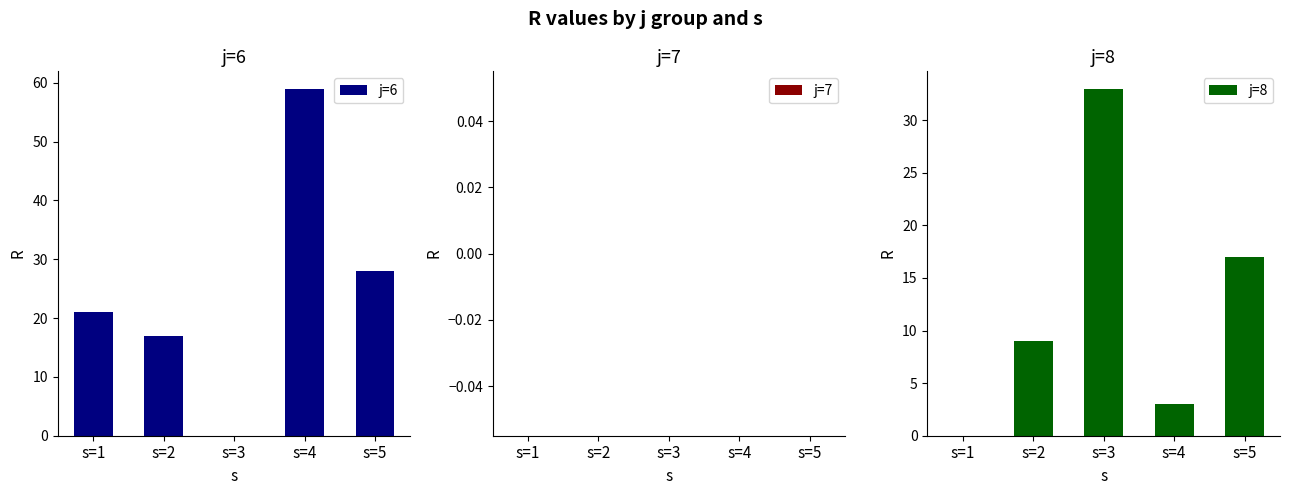

Reading left to right, what are all the values shown in this chart?

j=6: s=1=21	s=2=17	s=3=0	s=4=59	s=5=28
j=7: s=1=0	s=2=0	s=3=0	s=4=0	s=5=0
j=8: s=1=0	s=2=9	s=3=33	s=4=3	s=5=17